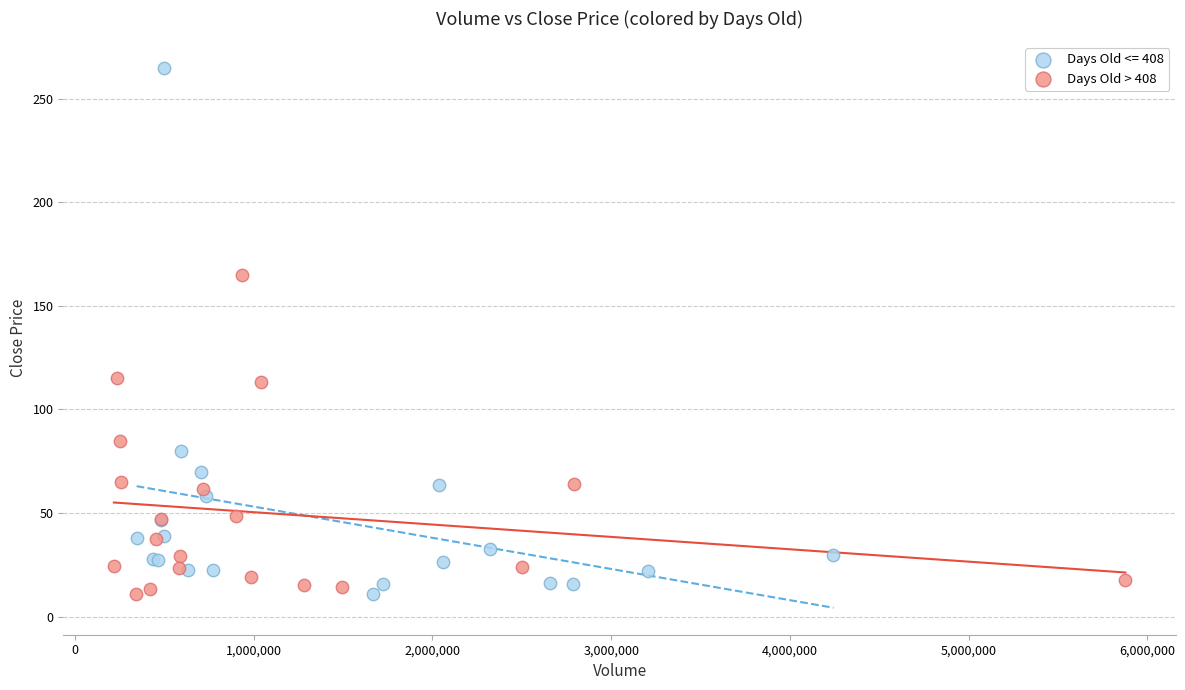

Which series reaches the maximum Y coordinate?

Days Old <= 408